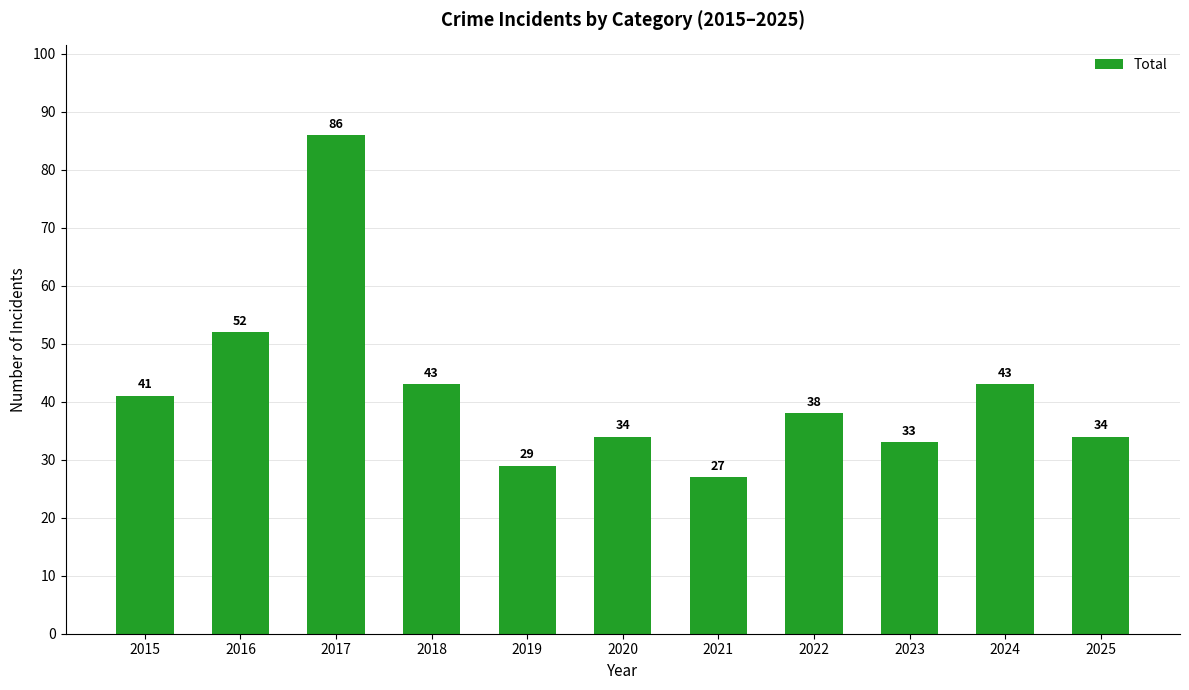

What is the difference between the maximum and second lowest values?

57